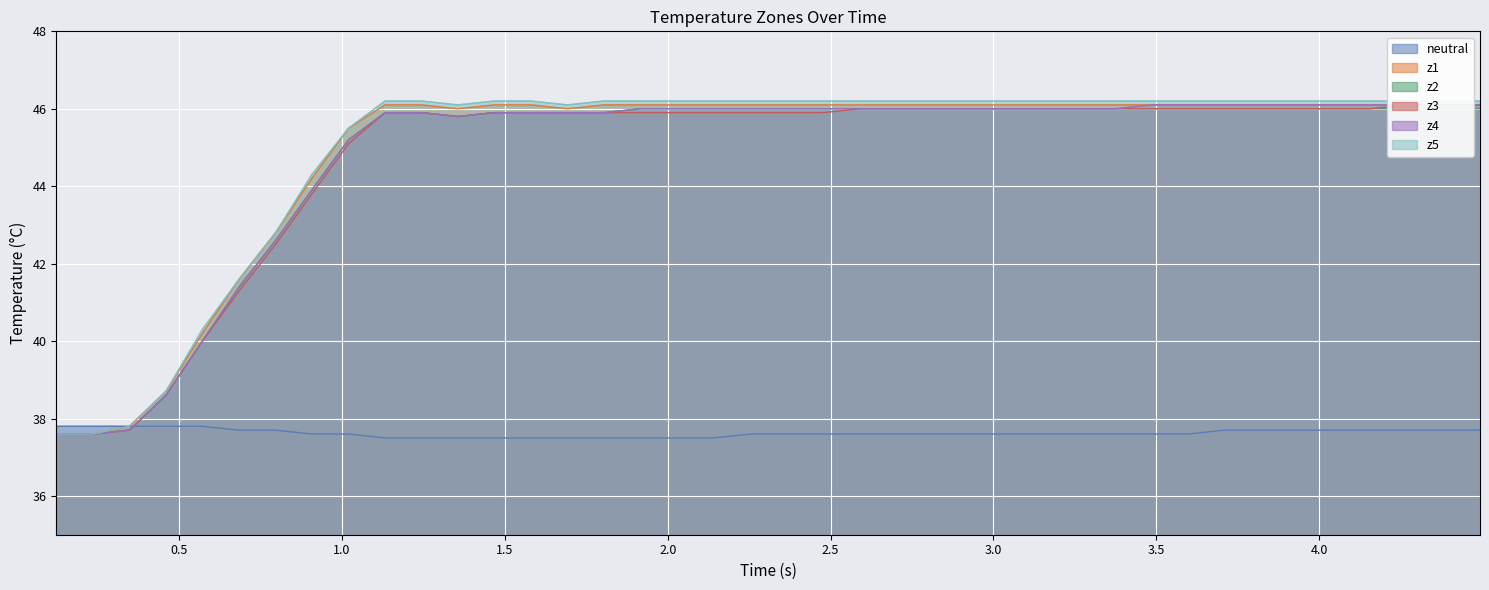

How many lines are shown in the chart?

6